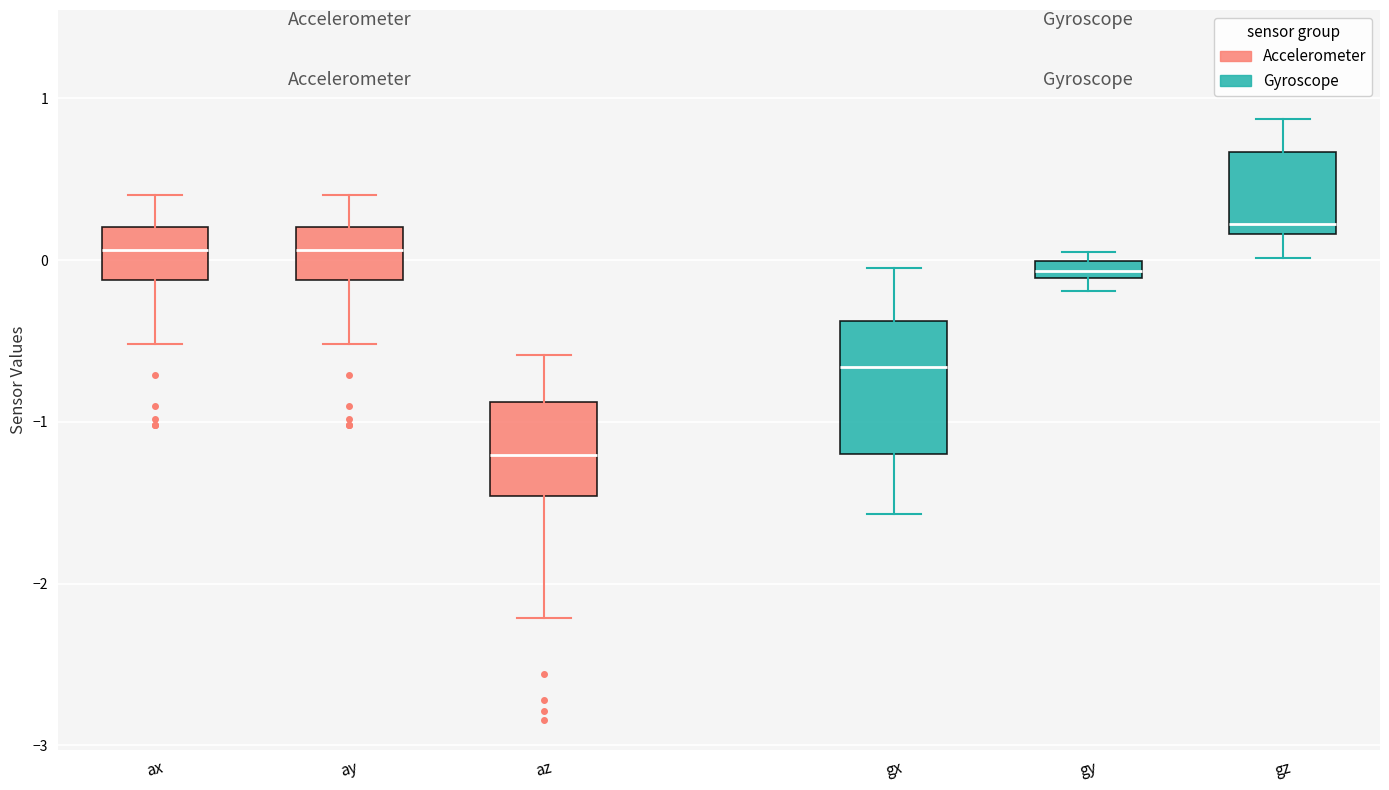

Where does the upper whisker of the box for ax end on the y-axis? The values are not printed on the chart, so give them approximately, as read against the axis.

0.4